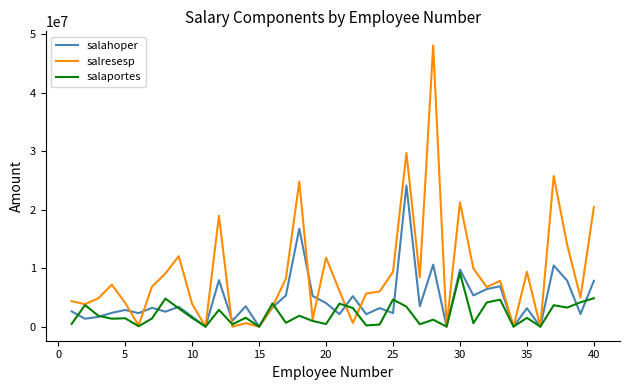

Which series has the widest spread of values?

salresesp